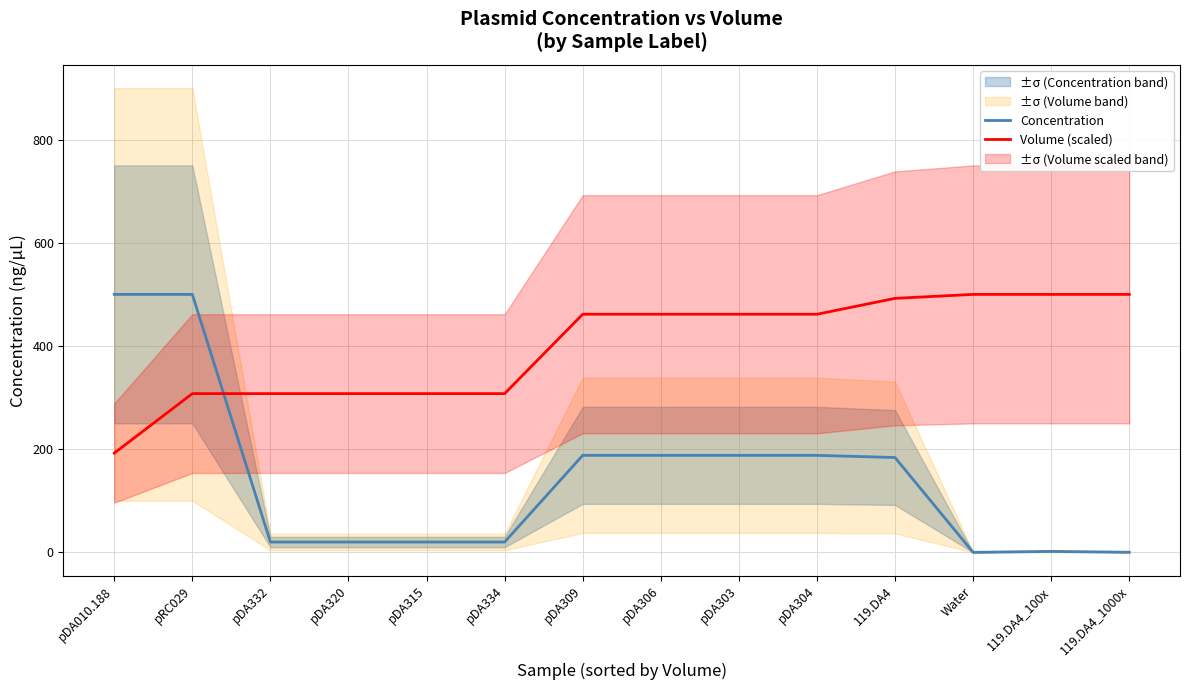

Which series ends up on top after the final intersection of Concentration and Volume (scaled)?

Volume (scaled)